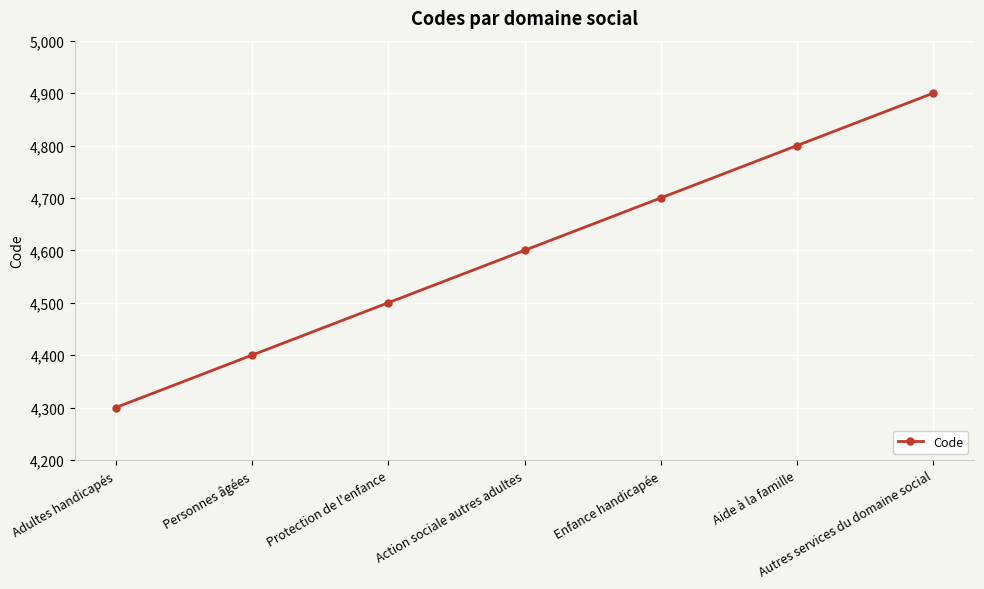

What is the average value?

4600